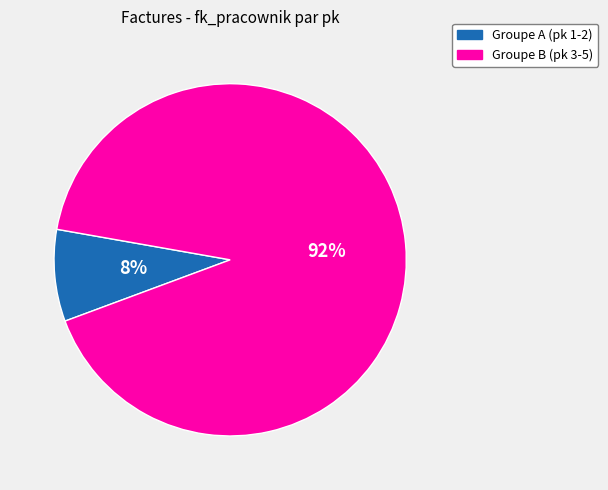

Does any single category account for the majority?

Yes